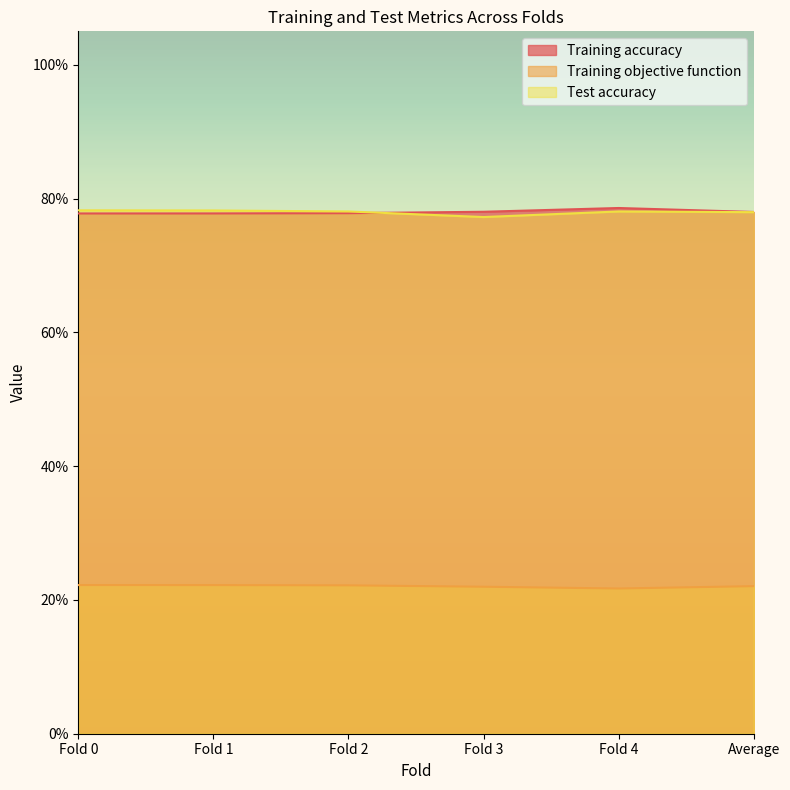

What are all the series names shown in the legend?

Training accuracy, Training objective function, Test accuracy